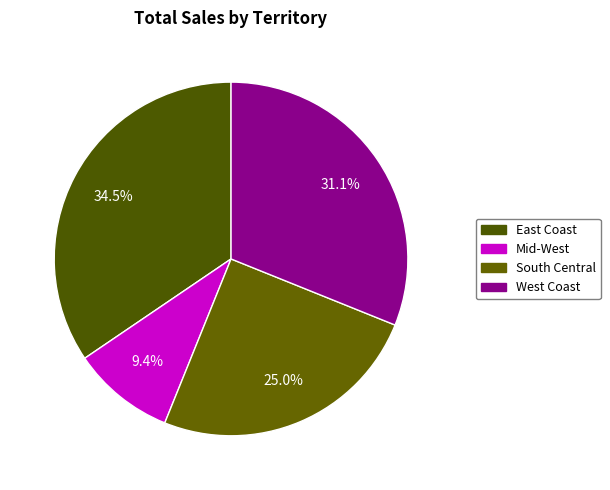

Approximately how many times larger is the value at West Coast compared to East Coast?

0.9